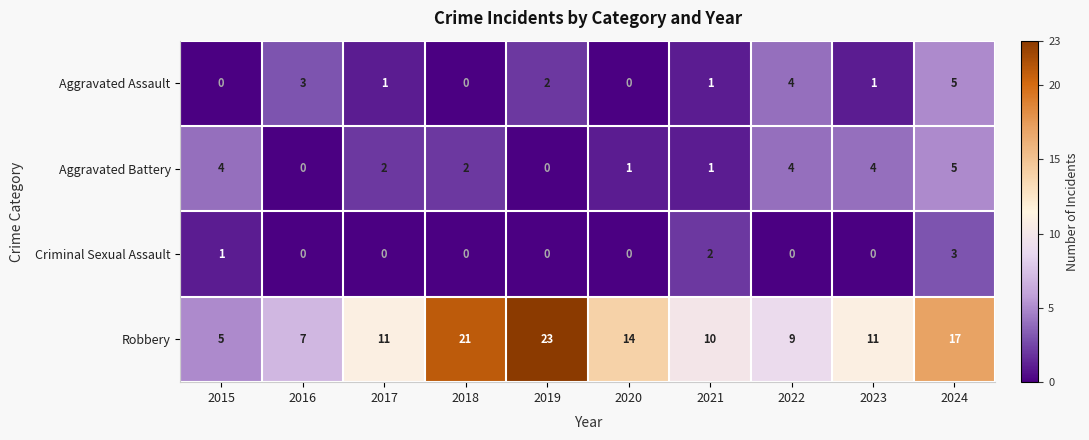

Read the Robbery value at 2022, to the nearest 5.

10